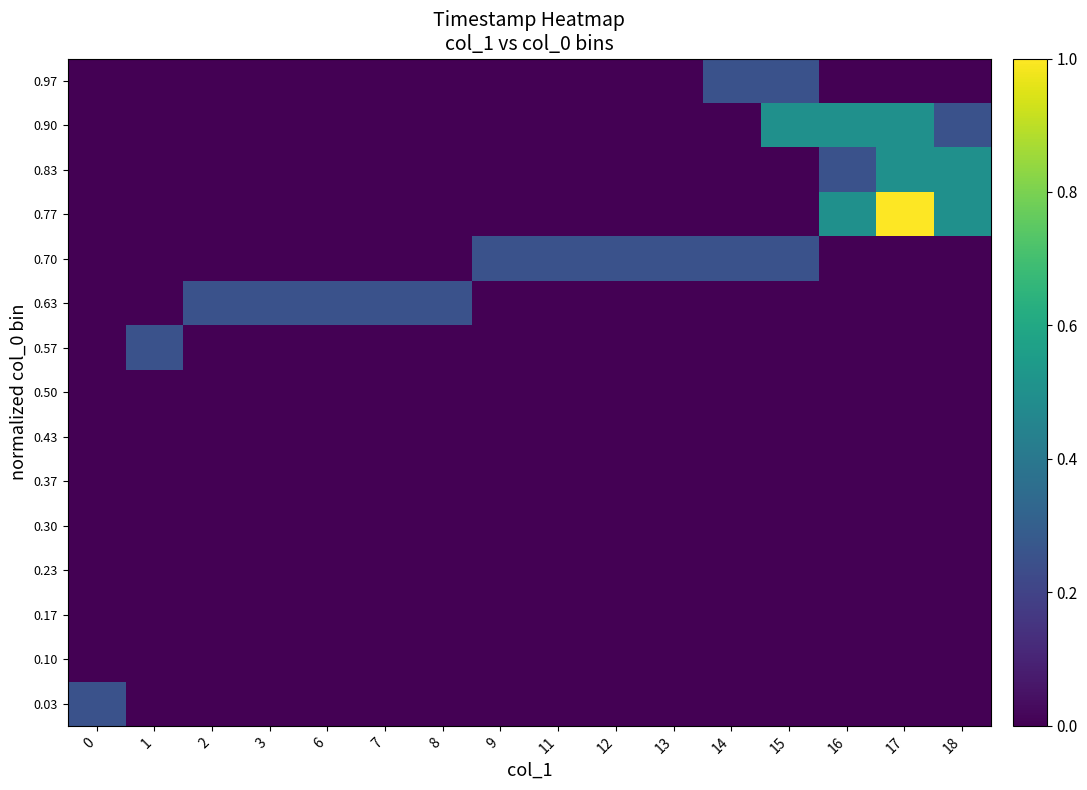

Reading right to left, list all the values displayed in this chart.

row_0: 18=0.0	17=0.0	16=0.0	15=0.0	14=0.0	13=0.0	12=0.0	11=0.0	9=0.0	8=0.0	7=0.0	6=0.0	3=0.0	2=0.0	1=0.0	0=0.2
row_1: 18=0.0	17=0.0	16=0.0	15=0.0	14=0.0	13=0.0	12=0.0	11=0.0	9=0.0	8=0.0	7=0.0	6=0.0	3=0.0	2=0.0	1=0.0	0=0.0
row_2: 18=0.0	17=0.0	16=0.0	15=0.0	14=0.0	13=0.0	12=0.0	11=0.0	9=0.0	8=0.0	7=0.0	6=0.0	3=0.0	2=0.0	1=0.0	0=0.0
row_3: 18=0.0	17=0.0	16=0.0	15=0.0	14=0.0	13=0.0	12=0.0	11=0.0	9=0.0	8=0.0	7=0.0	6=0.0	3=0.0	2=0.0	1=0.0	0=0.0
row_4: 18=0.0	17=0.0	16=0.0	15=0.0	14=0.0	13=0.0	12=0.0	11=0.0	9=0.0	8=0.0	7=0.0	6=0.0	3=0.0	2=0.0	1=0.0	0=0.0
row_5: 18=0.0	17=0.0	16=0.0	15=0.0	14=0.0	13=0.0	12=0.0	11=0.0	9=0.0	8=0.0	7=0.0	6=0.0	3=0.0	2=0.0	1=0.0	0=0.0
row_6: 18=0.0	17=0.0	16=0.0	15=0.0	14=0.0	13=0.0	12=0.0	11=0.0	9=0.0	8=0.0	7=0.0	6=0.0	3=0.0	2=0.0	1=0.0	0=0.0
row_7: 18=0.0	17=0.0	16=0.0	15=0.0	14=0.0	13=0.0	12=0.0	11=0.0	9=0.0	8=0.0	7=0.0	6=0.0	3=0.0	2=0.0	1=0.0	0=0.0
row_8: 18=0.0	17=0.0	16=0.0	15=0.0	14=0.0	13=0.0	12=0.0	11=0.0	9=0.0	8=0.0	7=0.0	6=0.0	3=0.0	2=0.0	1=0.2	0=0.0
row_9: 18=0.0	17=0.0	16=0.0	15=0.0	14=0.0	13=0.0	12=0.0	11=0.0	9=0.0	8=0.2	7=0.2	6=0.2	3=0.2	2=0.2	1=0.0	0=0.0
row_10: 18=0.0	17=0.0	16=0.0	15=0.2	14=0.2	13=0.2	12=0.2	11=0.2	9=0.2	8=0.0	7=0.0	6=0.0	3=0.0	2=0.0	1=0.0	0=0.0
row_11: 18=0.5	17=1.0	16=0.5	15=0.0	14=0.0	13=0.0	12=0.0	11=0.0	9=0.0	8=0.0	7=0.0	6=0.0	3=0.0	2=0.0	1=0.0	0=0.0
row_12: 18=0.5	17=0.5	16=0.2	15=0.0	14=0.0	13=0.0	12=0.0	11=0.0	9=0.0	8=0.0	7=0.0	6=0.0	3=0.0	2=0.0	1=0.0	0=0.0
row_13: 18=0.2	17=0.5	16=0.5	15=0.5	14=0.0	13=0.0	12=0.0	11=0.0	9=0.0	8=0.0	7=0.0	6=0.0	3=0.0	2=0.0	1=0.0	0=0.0
row_14: 18=0.0	17=0.0	16=0.0	15=0.2	14=0.2	13=0.0	12=0.0	11=0.0	9=0.0	8=0.0	7=0.0	6=0.0	3=0.0	2=0.0	1=0.0	0=0.0